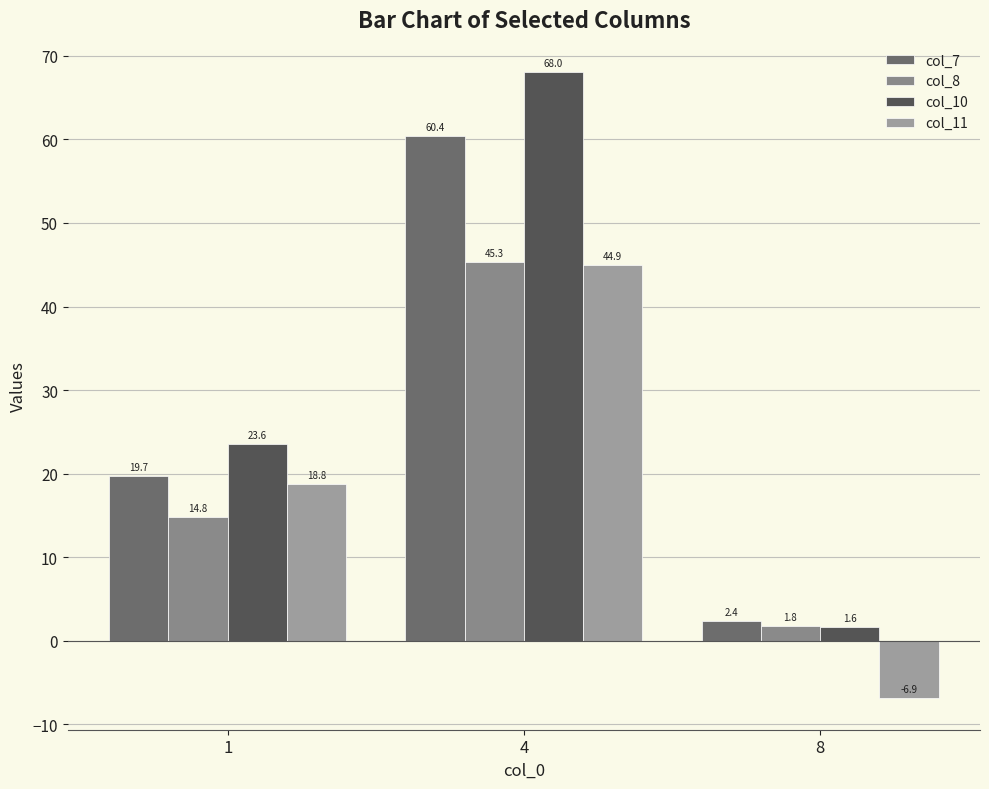

What is the average value of the col_10 series?

31.1